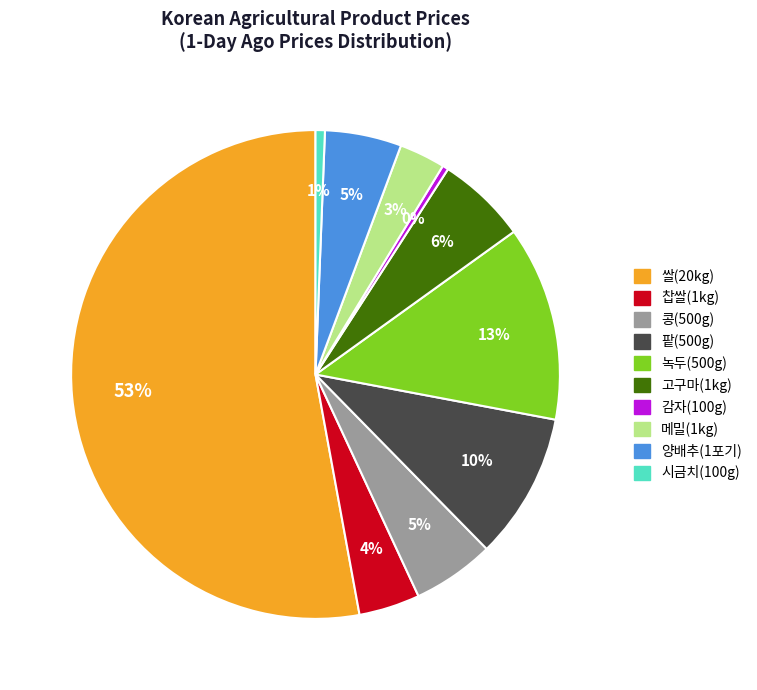

To the nearest percent, what is the combined percentage of 찹쌀(1kg) and 쌀(20kg)?

57%